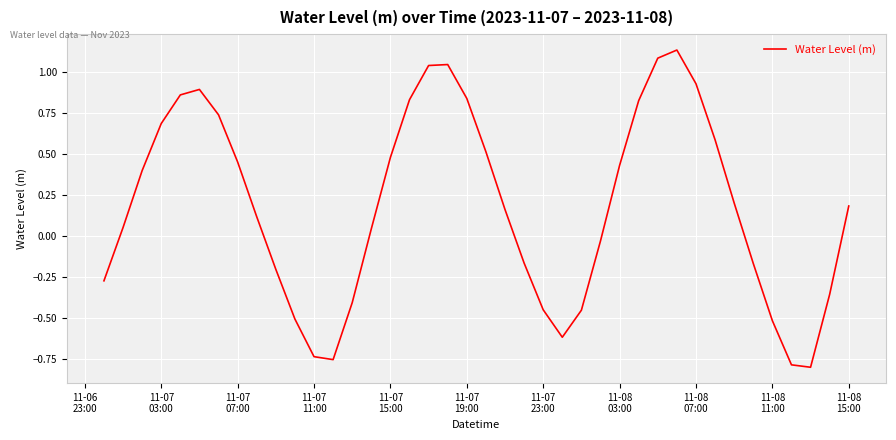

How many lines are shown in the chart?

1